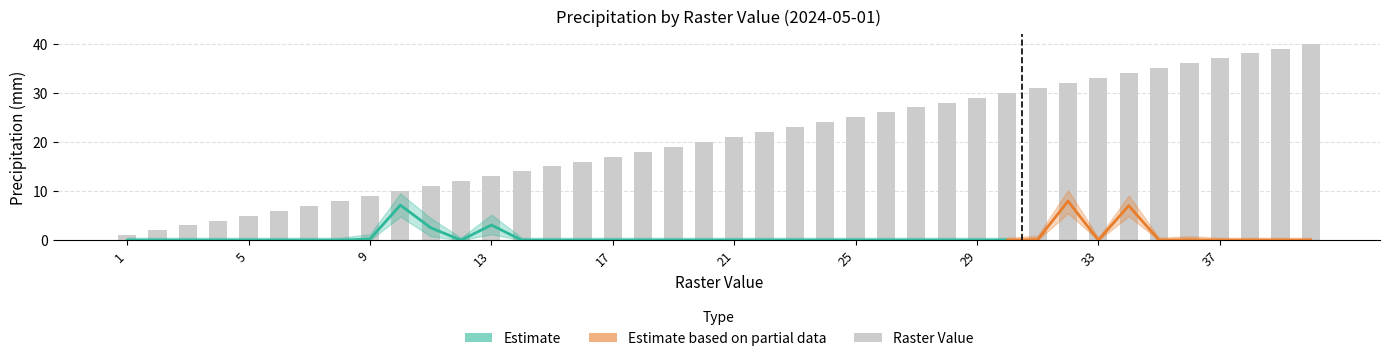

Rank the categories by raster_val value from highest to lowest.

40, 39, 38, 37, 36, 35, 34, 33, 32, 31, 30, 29, 28, 27, 26, 25, 24, 23, 22, 21, 20, 19, 18, 17, 16, 15, 14, 13, 12, 11, 10, 9, 8, 7, 6, 5, 4, 3, 2, 1